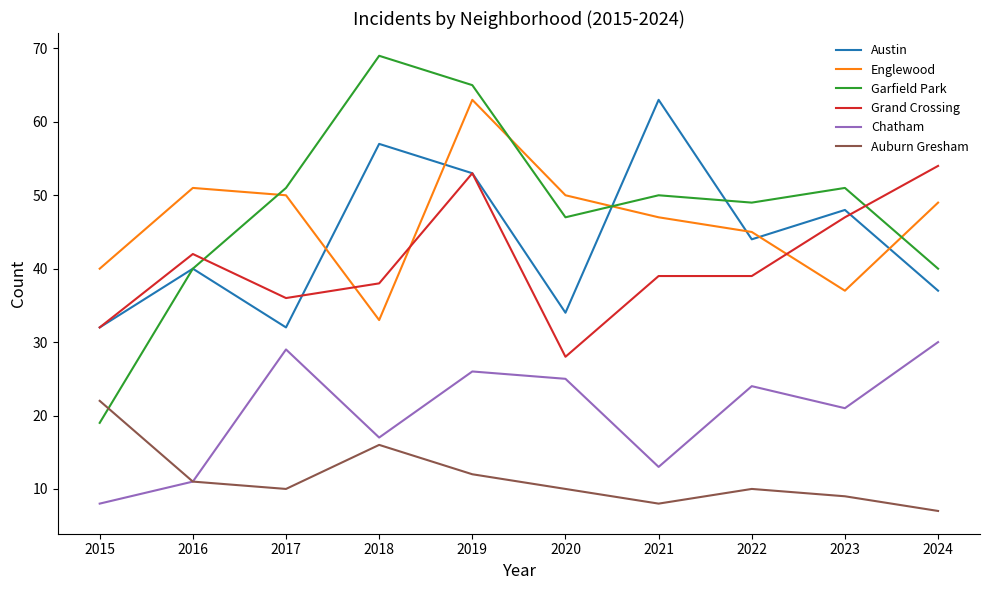

Which series changed the most between 2022 and 2024?

Grand Crossing